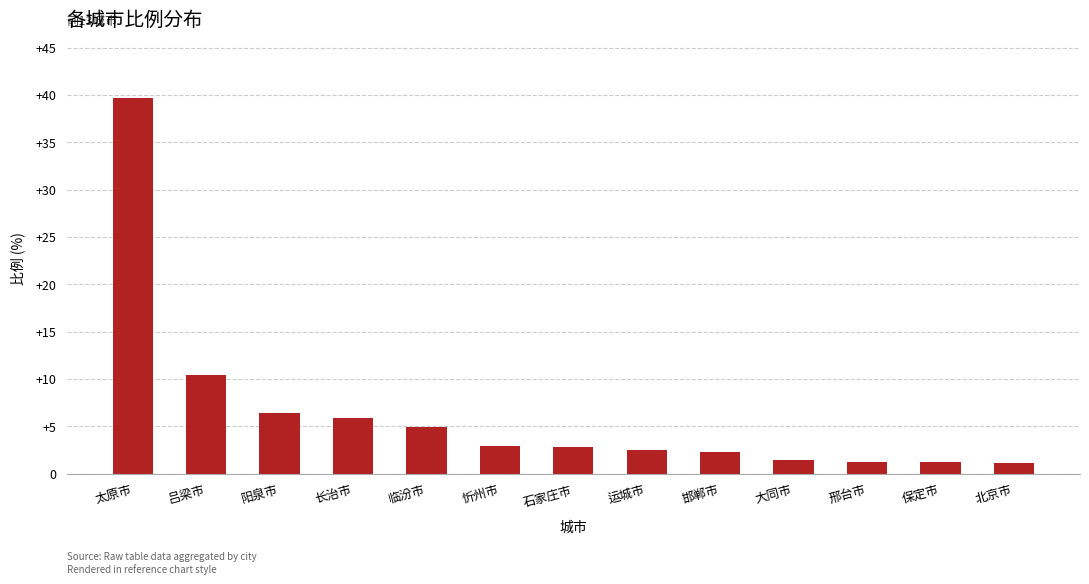

What is the value of the 7th bar from the left?

2.8